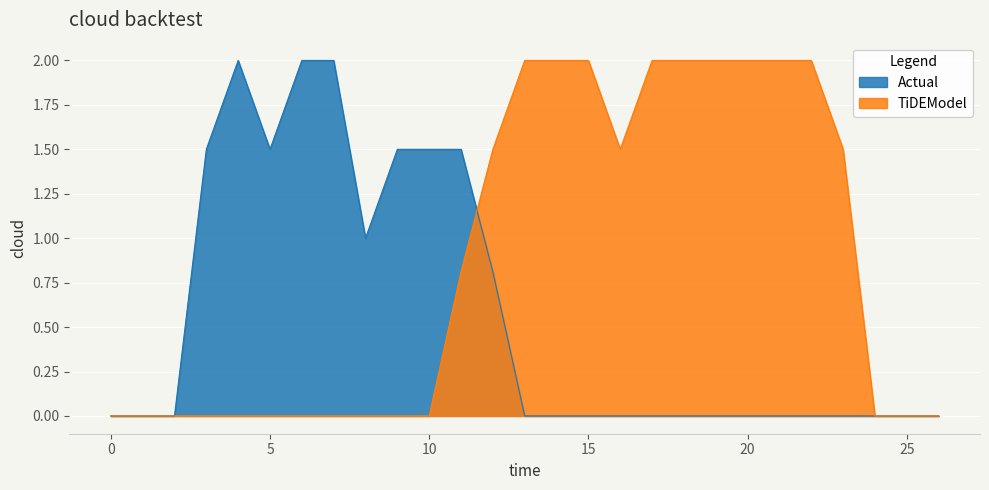

What is the difference between the highest and lowest values at 10?

1.5